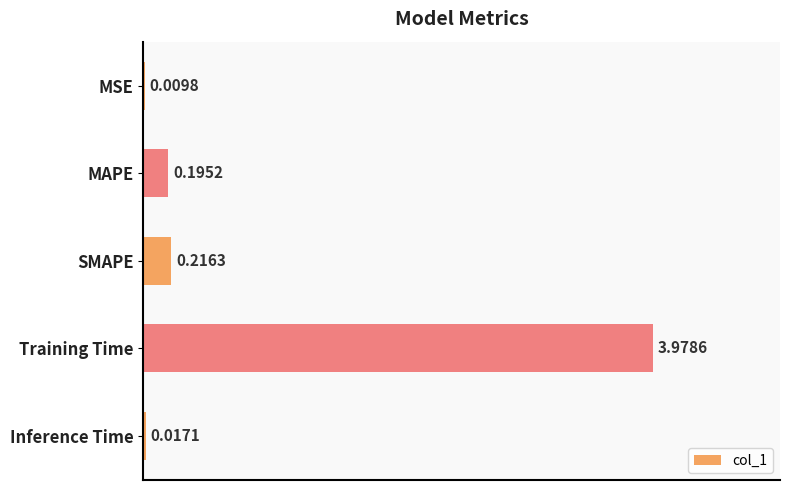

What is the sum of all values?

4.4